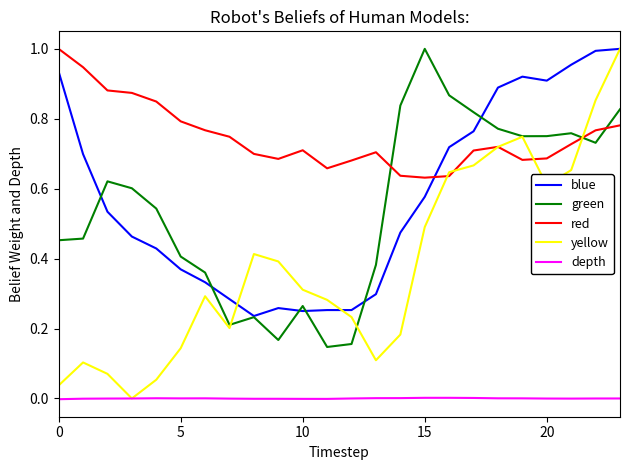

What are all the series names shown in the legend?

blue, green, red, yellow, depth